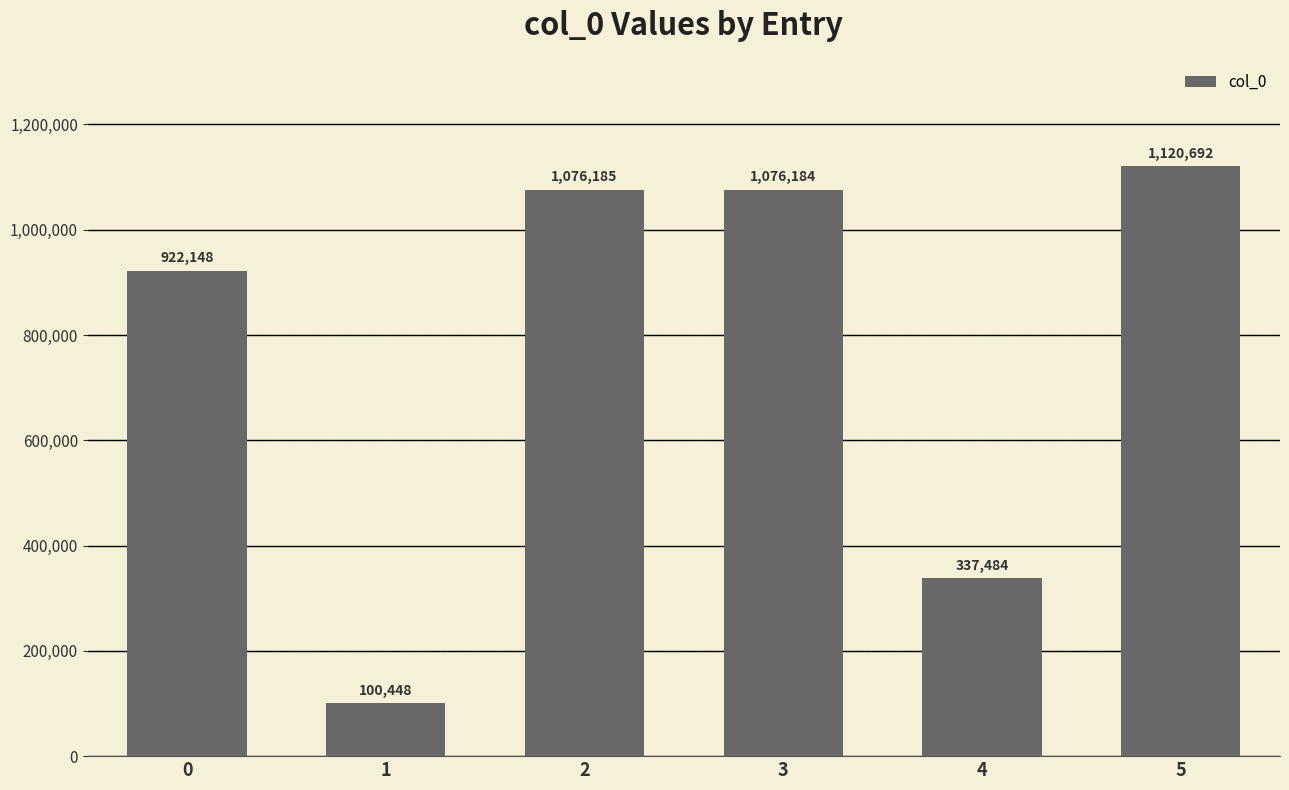

Which has a higher value, 5 or 2?

5